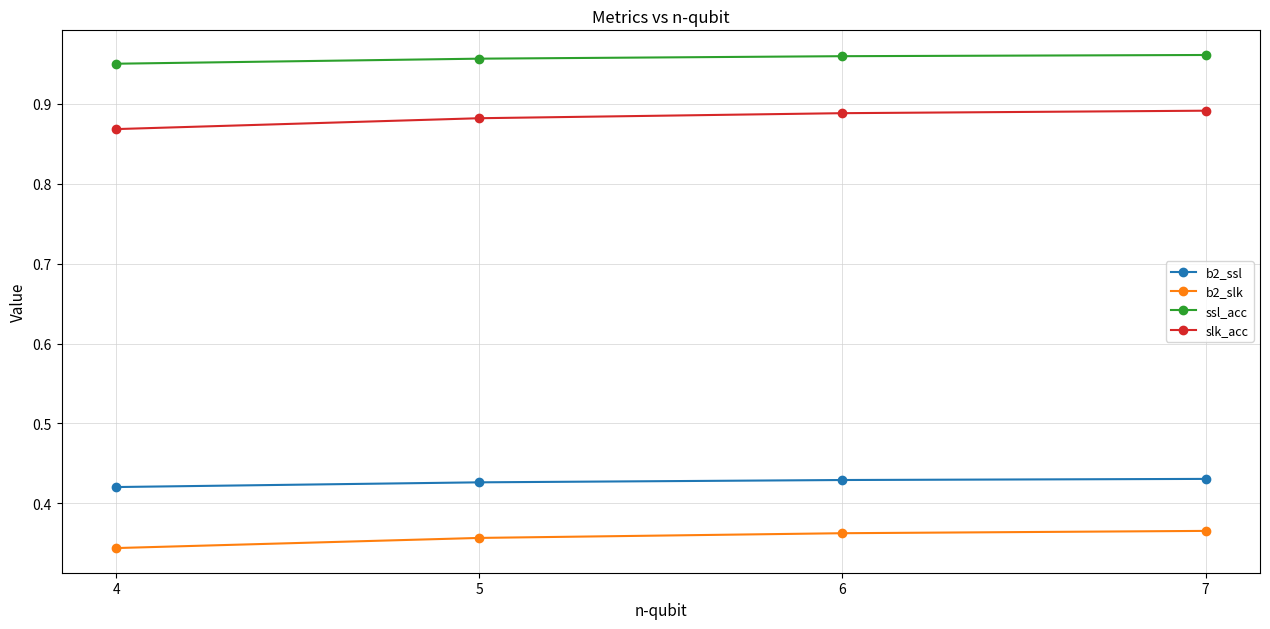

True or false: slk_acc has more than 2 interior local peaks.

False